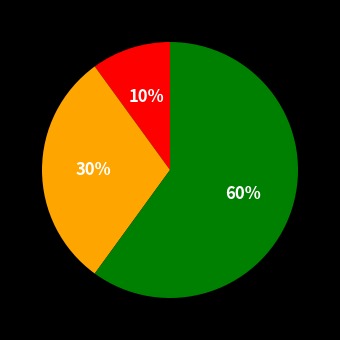

Is there any slice that represents more than half of the pie?

Yes